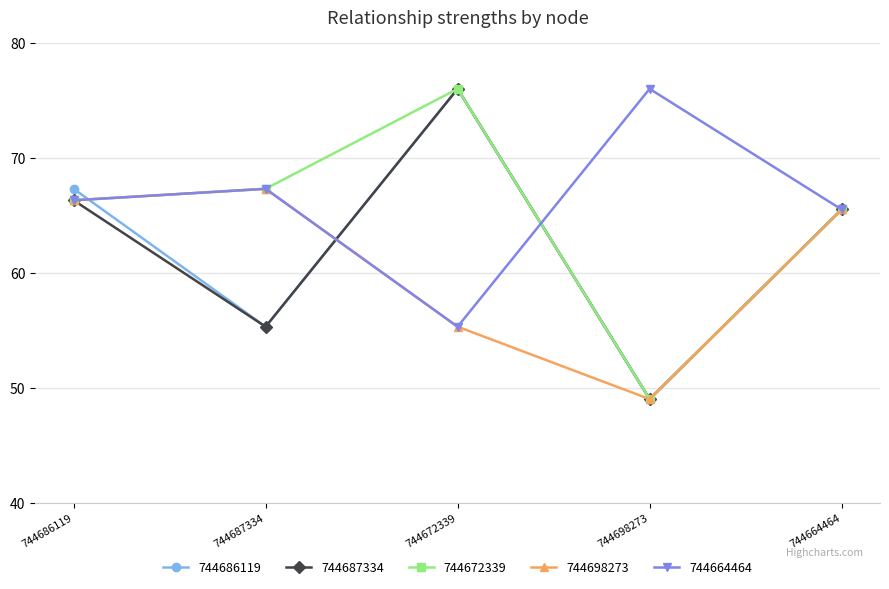

In 744686119, how many points are lower than both neighbors (excluding endpoints)?

2